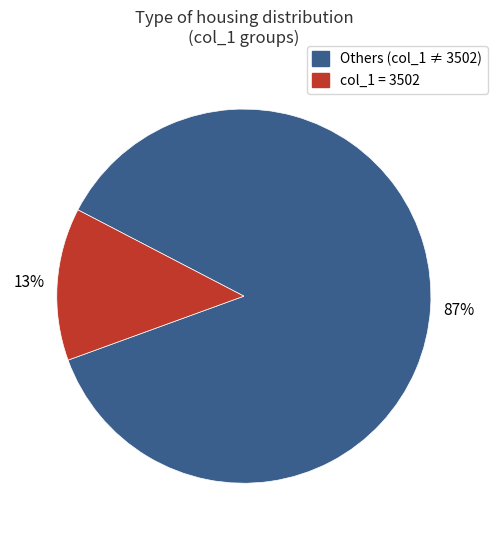

Is the sum of col_1 = 3502 and Others (col_1 ≠ 3502) greater than half?

Yes